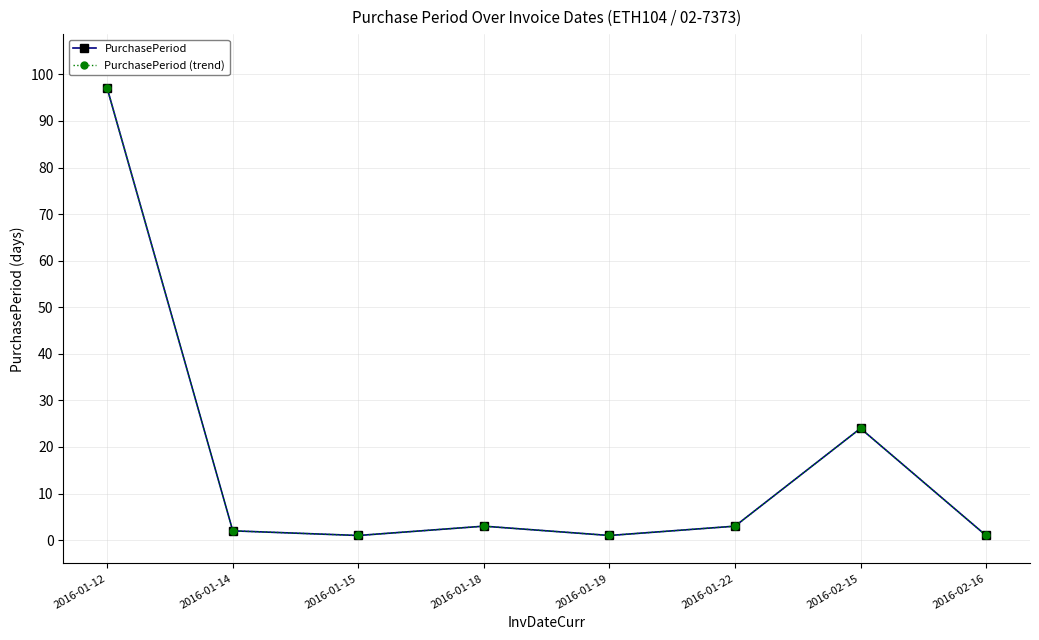

How many interior local peaks does the PurchasePeriod series have?

2